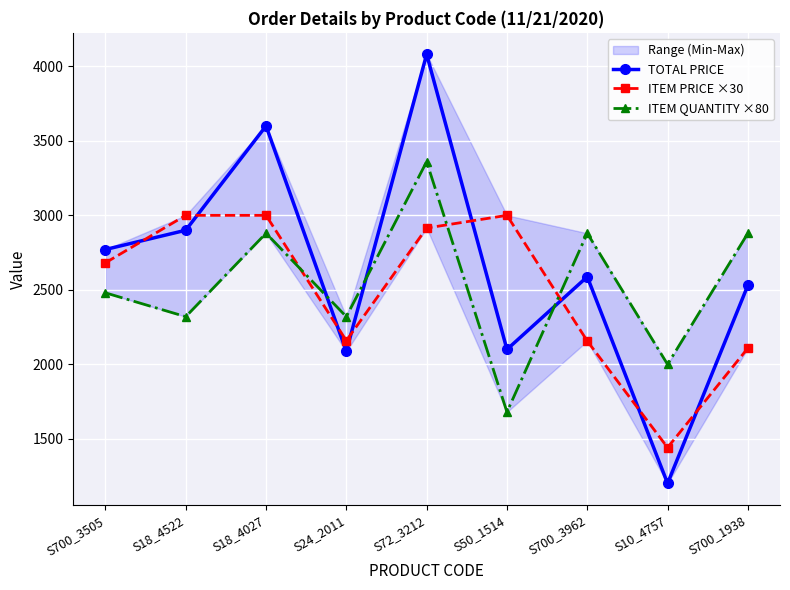

What value does the ITEM PRICE ×30 series have at S700_3962?

2156.7